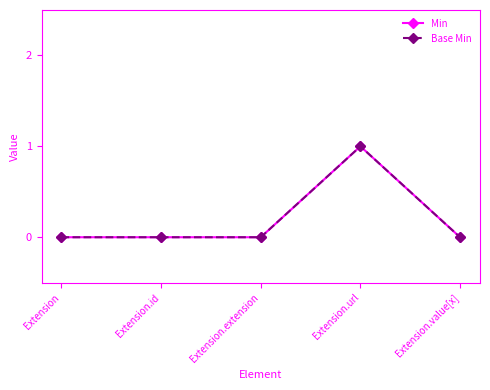

Does the chart have visible grid lines?

No